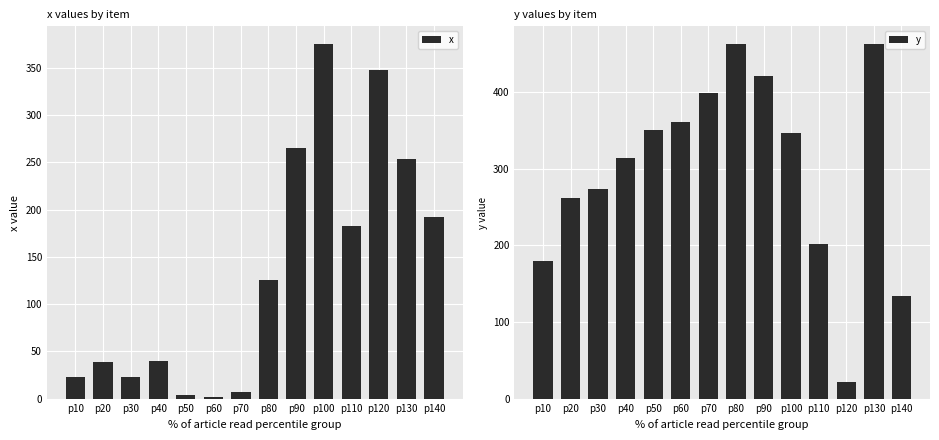

What is the approximate value of x at p120?

347.6